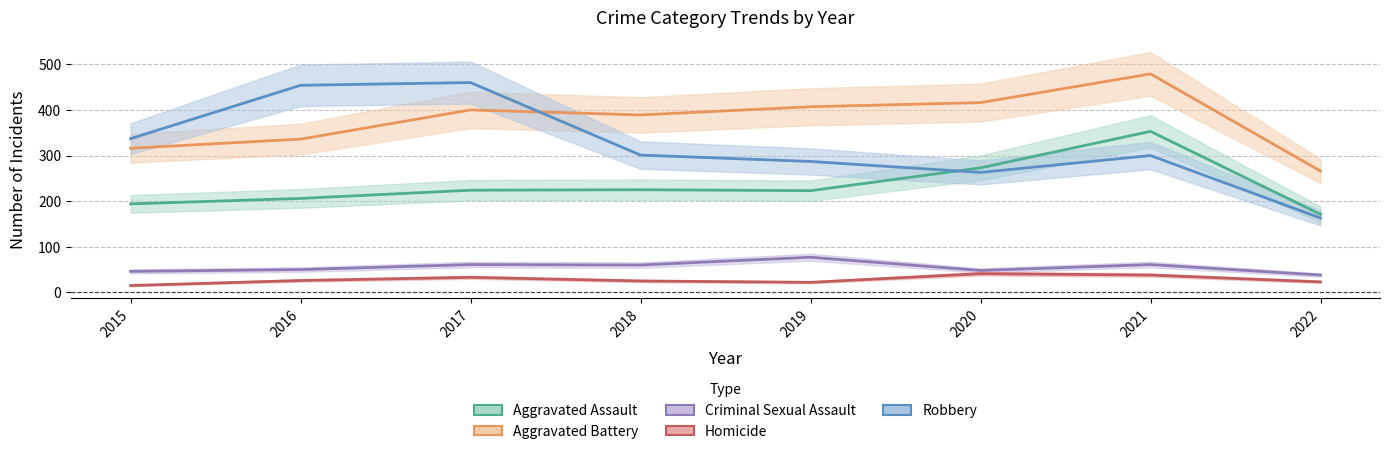

True or false: Robbery has a value of 206 at 2018.

False